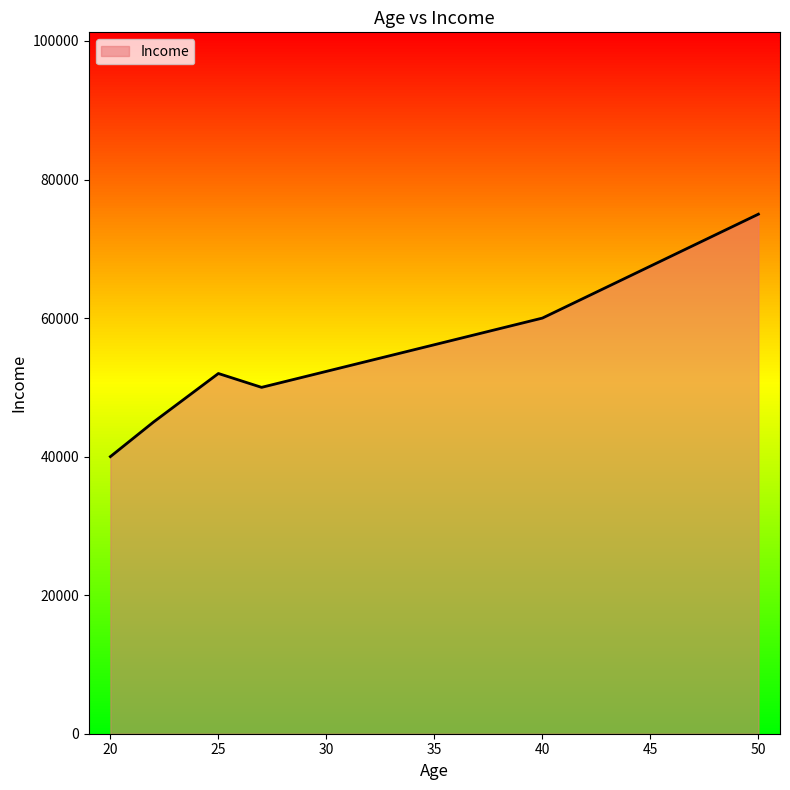

What is the minimum value for Income?

40000